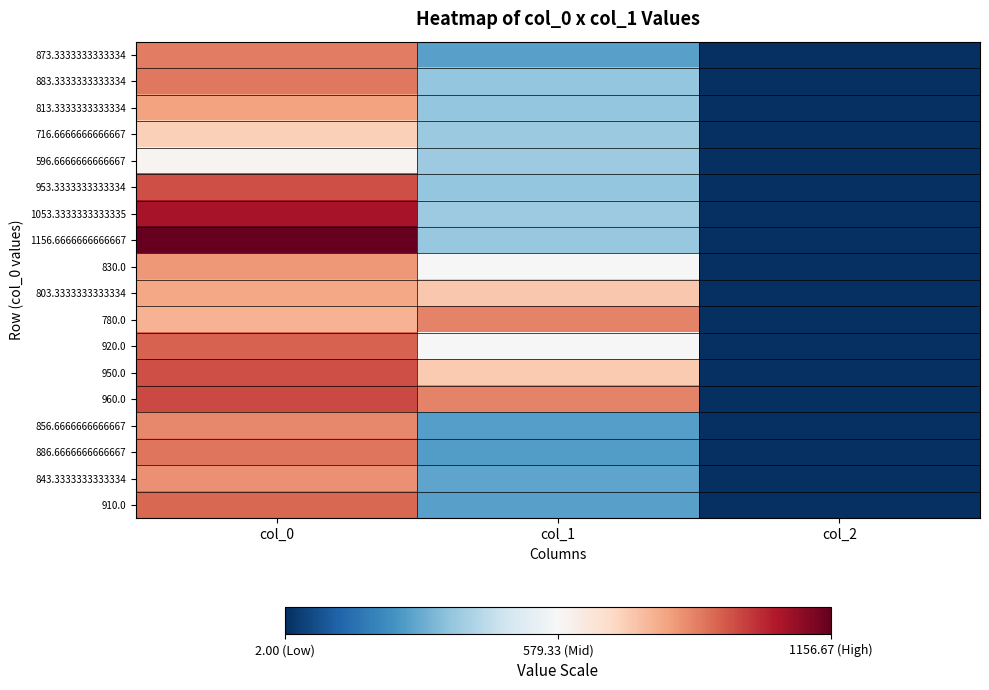

At how many categories does at least one series exceed 506?

2